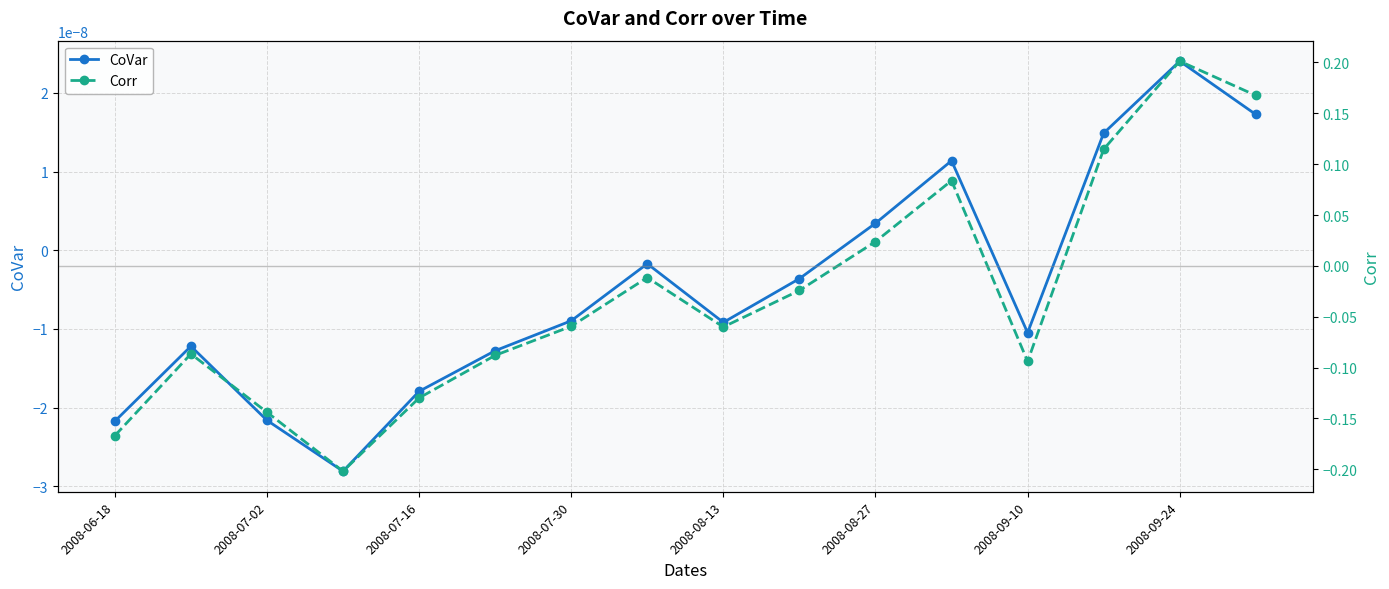

True or false: Corr has more than 0 points higher than both neighbors.

True